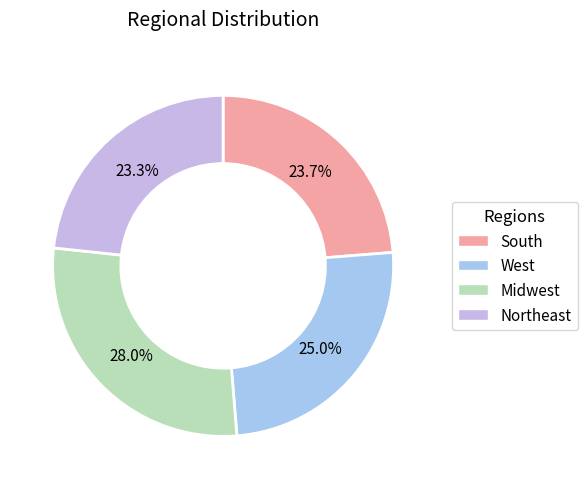

Is there a majority slice in this chart?

No